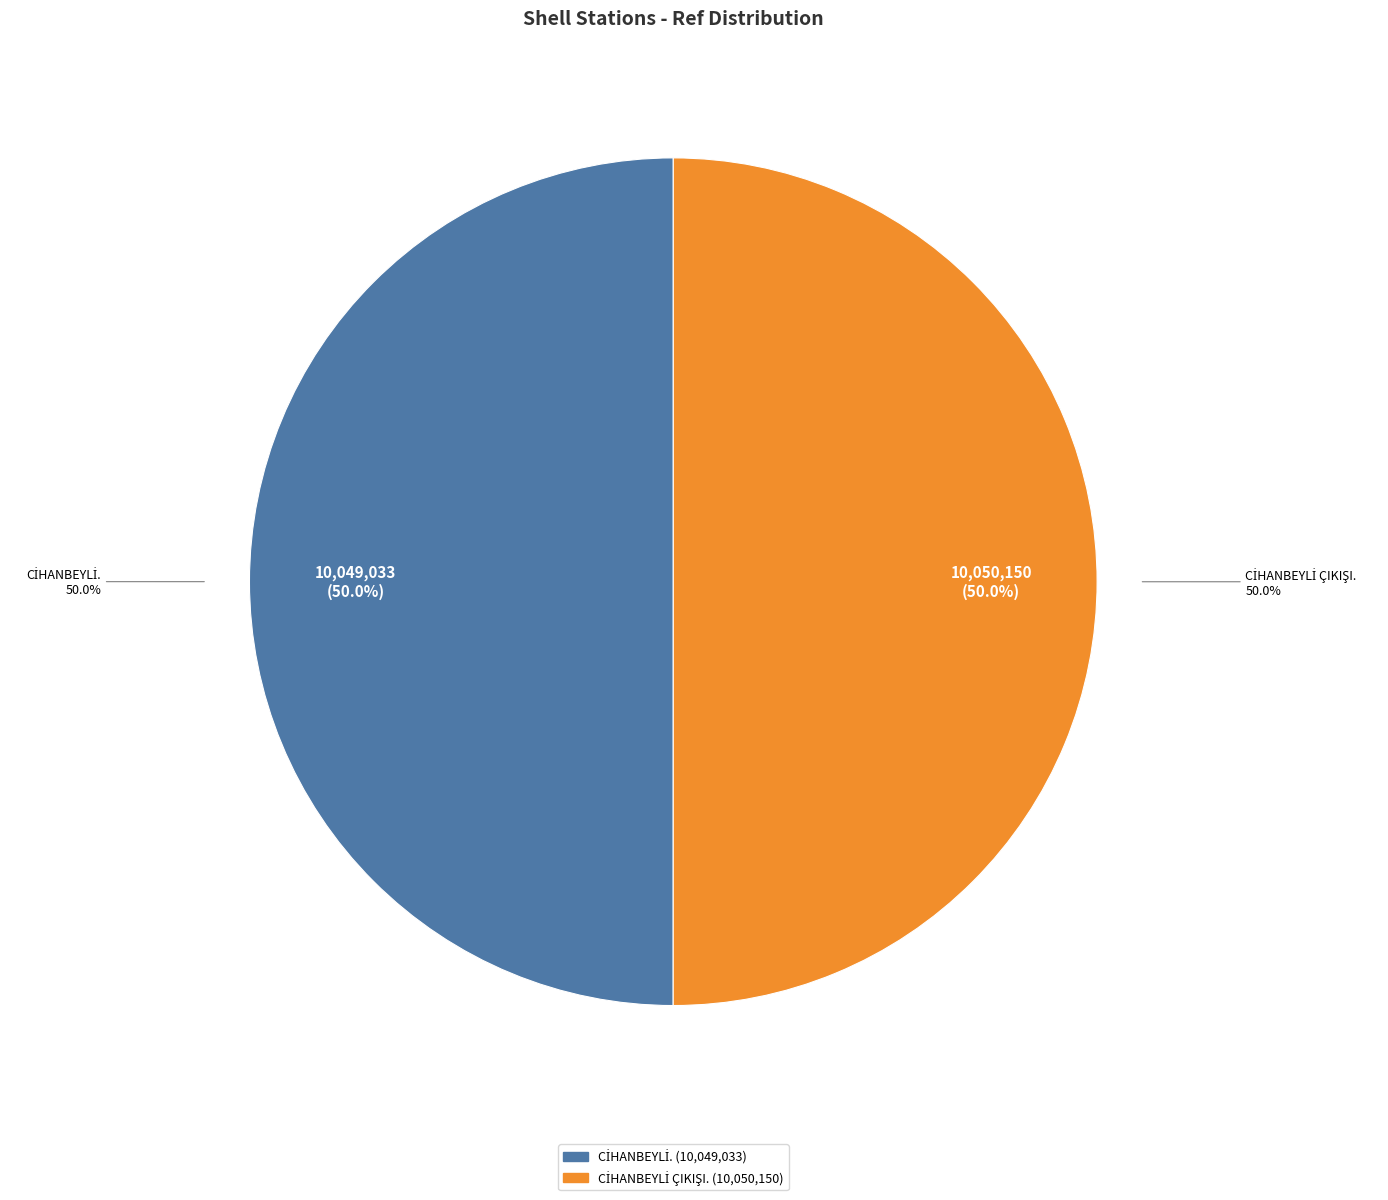

Which slice is the largest?

CİHANBEYLİ ÇIKIŞI.